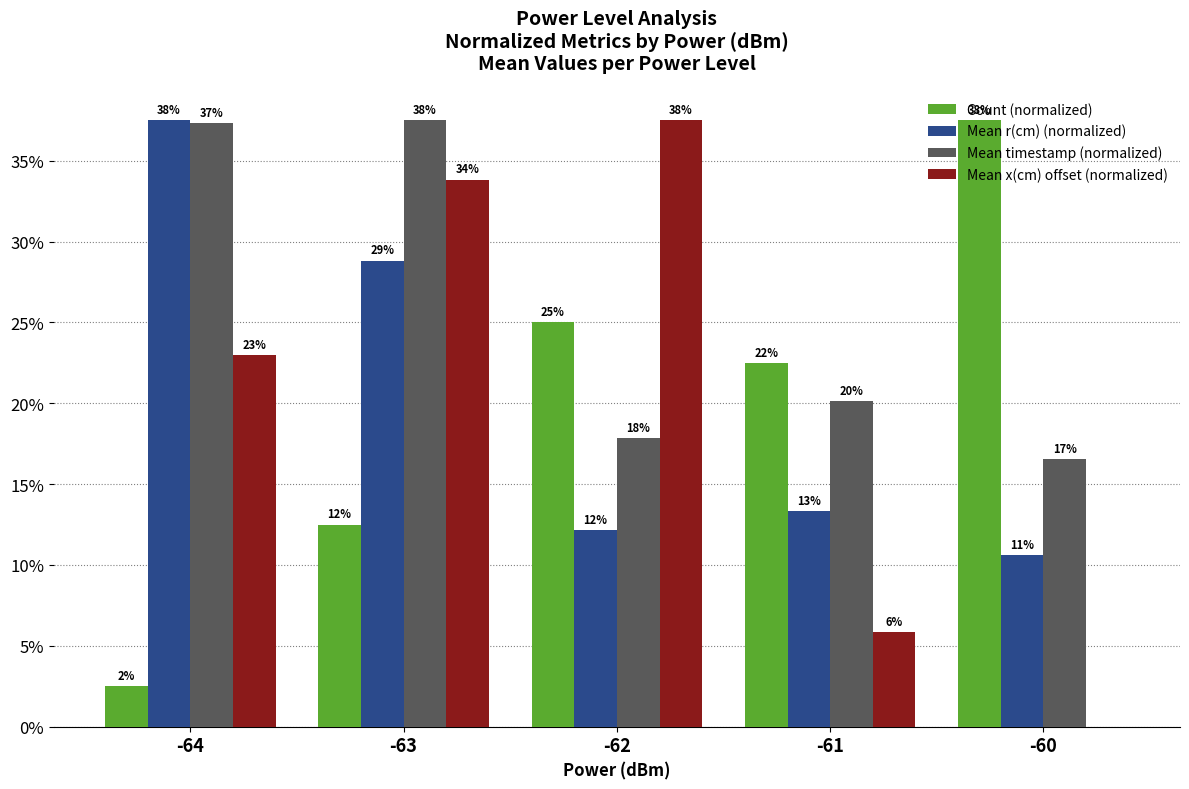

Does the chart contain stacked bars?

No